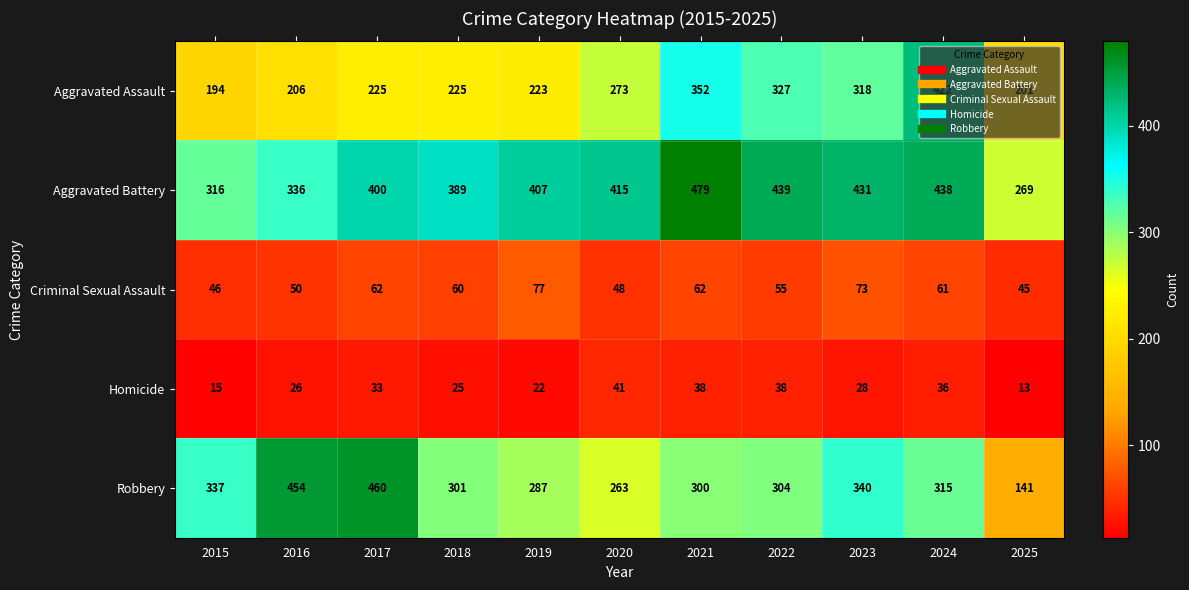

At which category does the chart reach its peak across all series?

2021